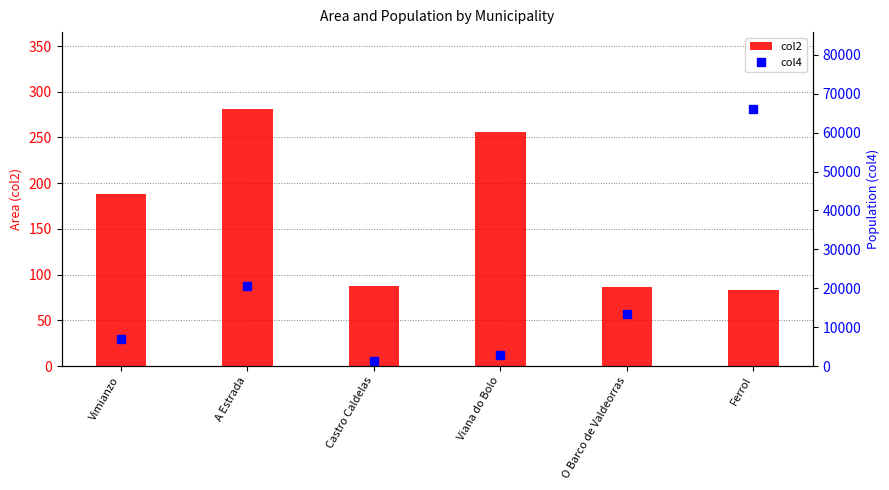

Rank the series by their average value, from lowest to highest.

col2, col4